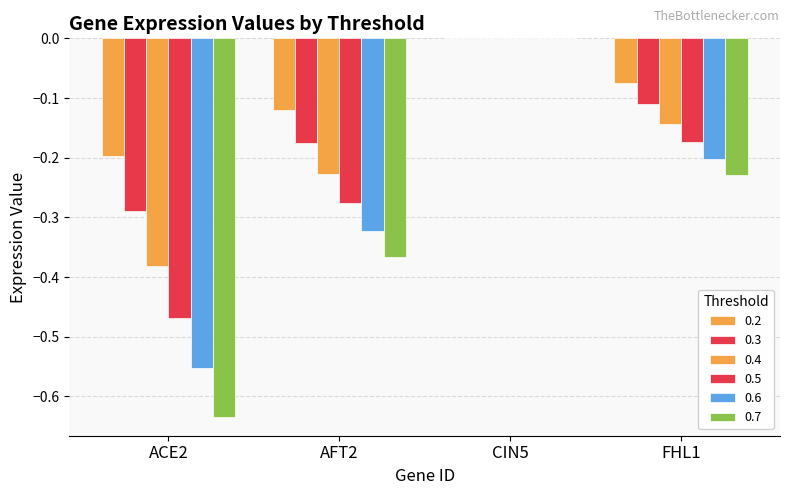

Rank the series at ACE2 from lowest to highest value.

0.7, 0.6, 0.5, 0.4, 0.3, 0.2